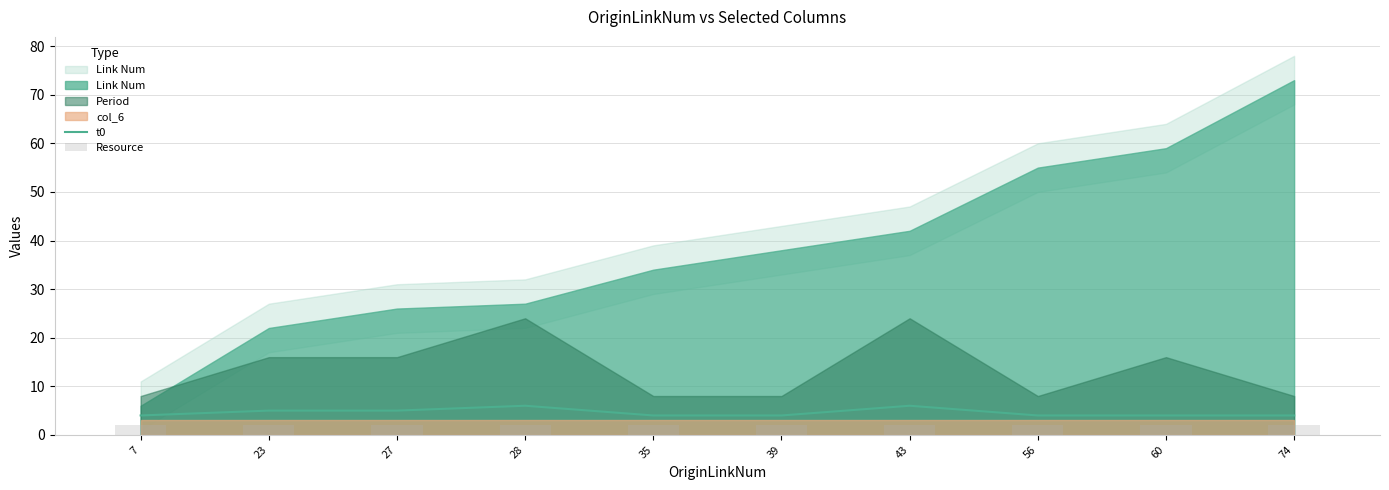

At how many categories does at least one series exceed 2?

10